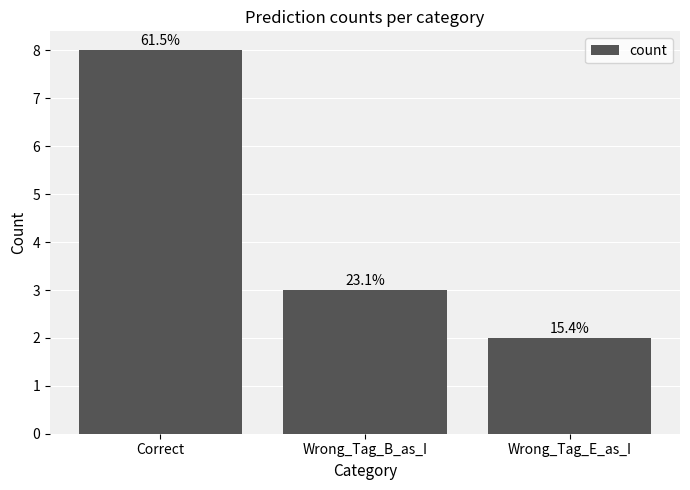

The chart shows a value of 8 at Correct. True or false?

True